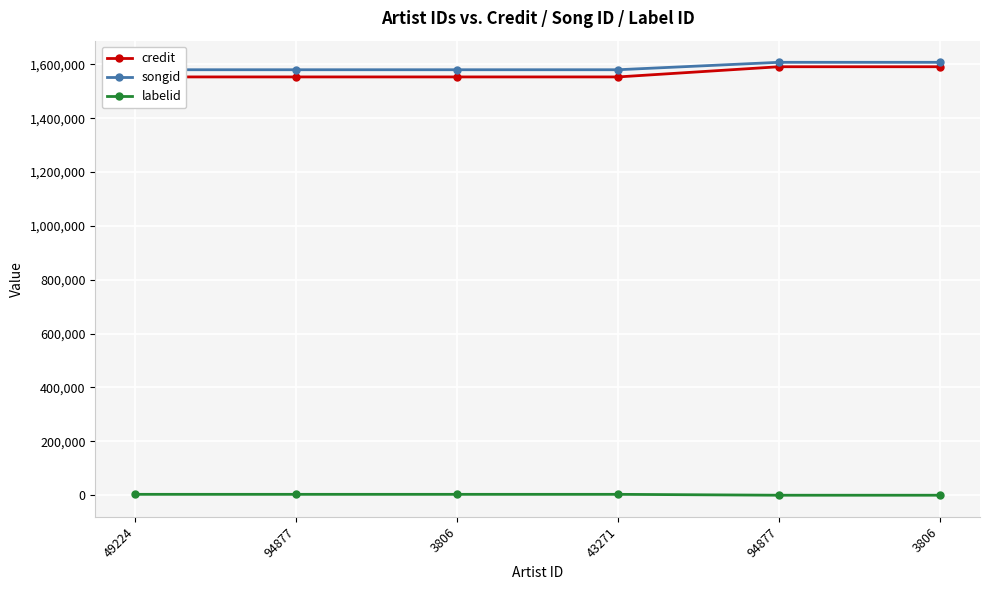

At which label is credit closest to 1571979?

49224